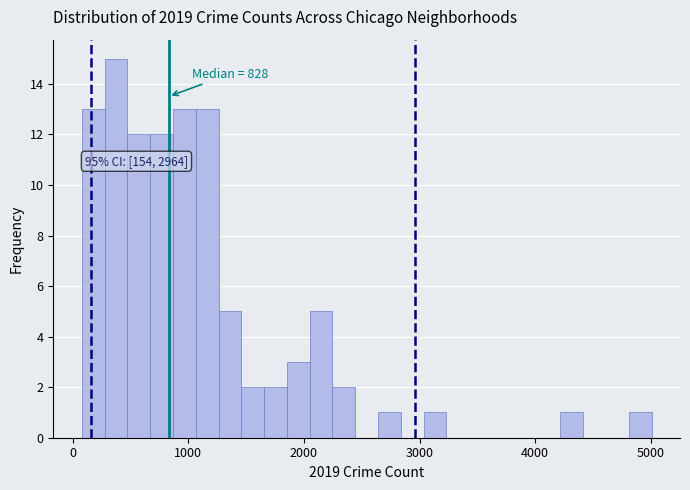

Around what value on the x-axis is the tallest bar? Give the approximate position of its centre, as read against the axis.

400